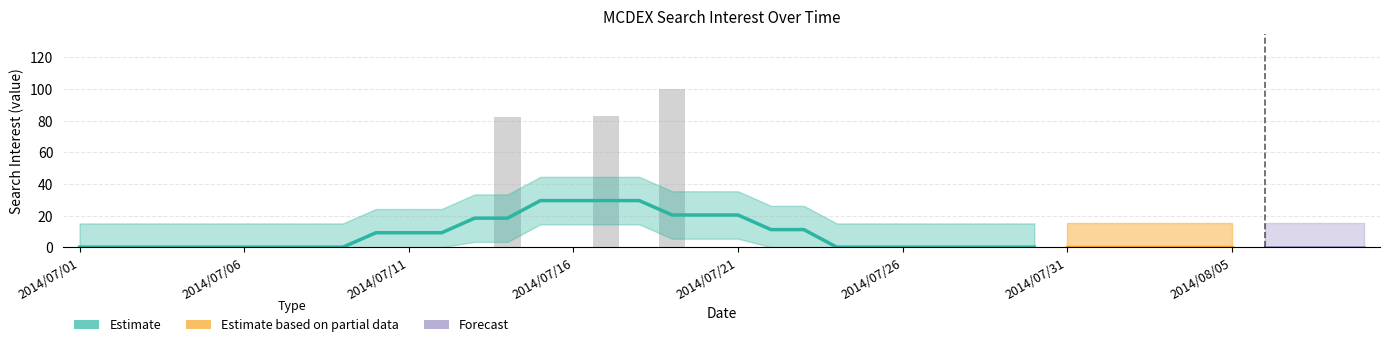

Are the bars horizontal?

No